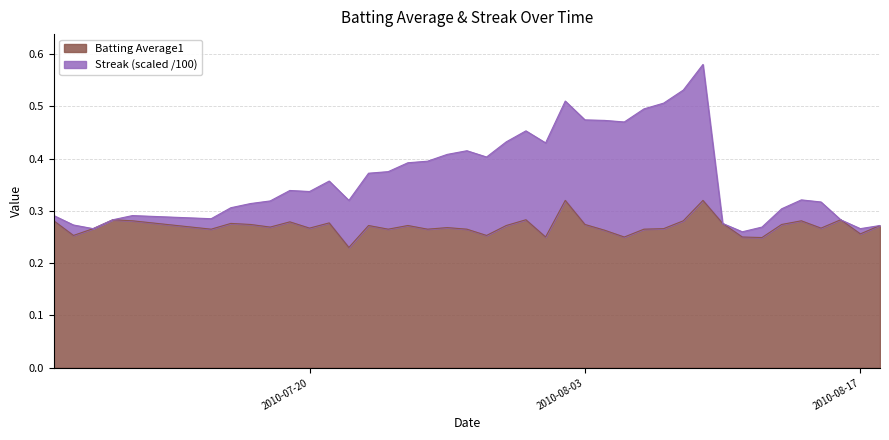

What is the value of the Streak point at the 30th from the left?

0.5